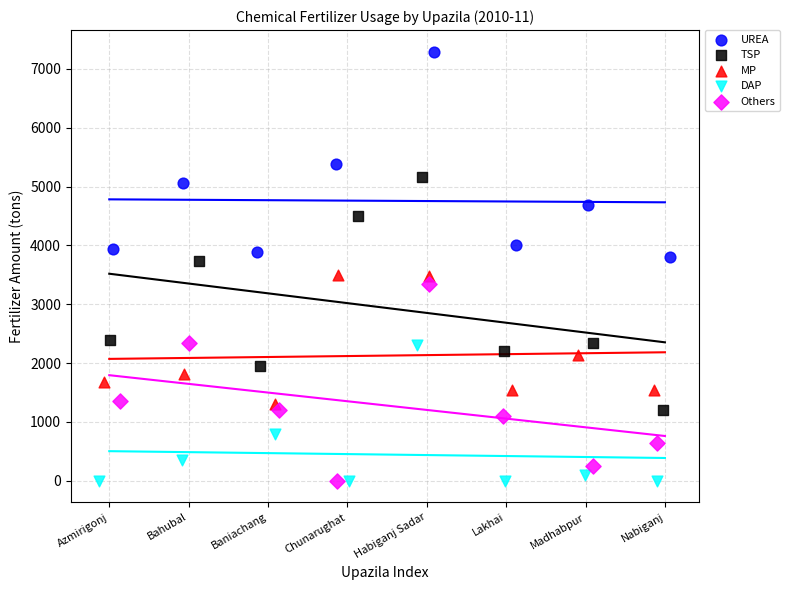

What are all the series names shown in the legend?

UREA, TSP, MP, DAP, Others